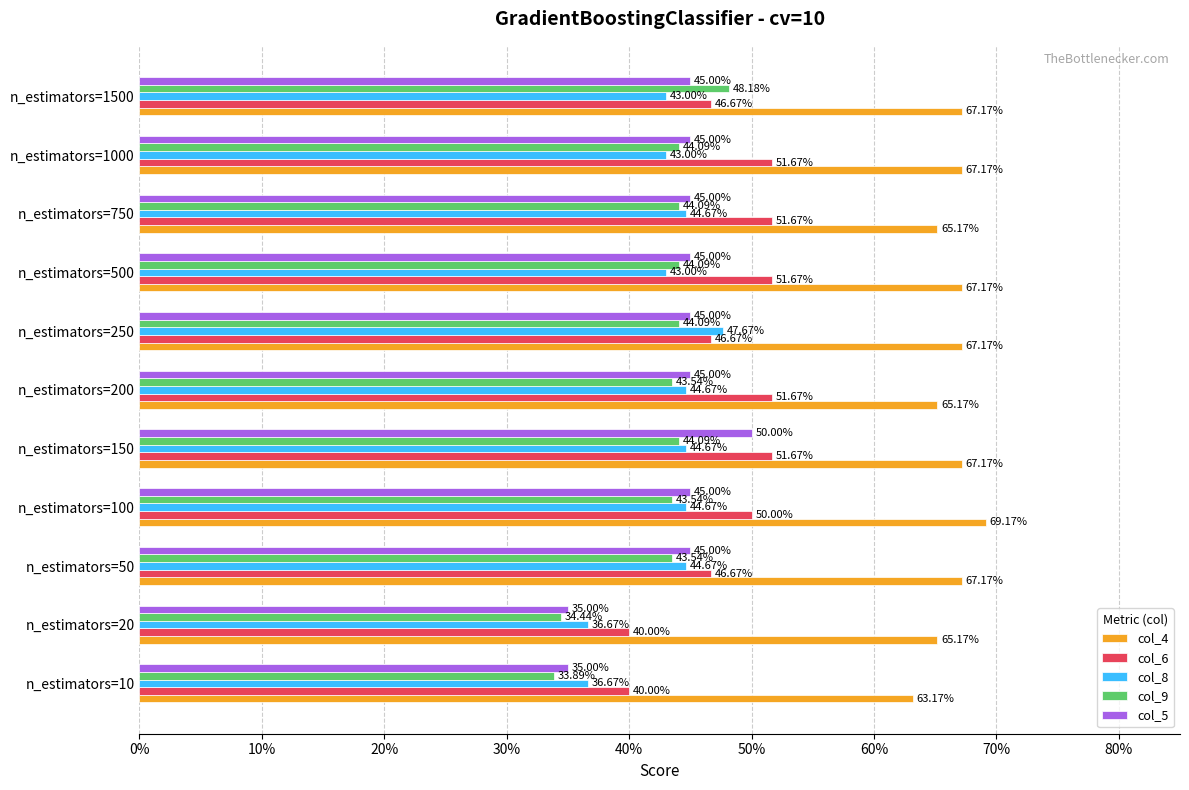

What are all the series names shown in the legend?

col_4, col_6, col_8, col_9, col_5